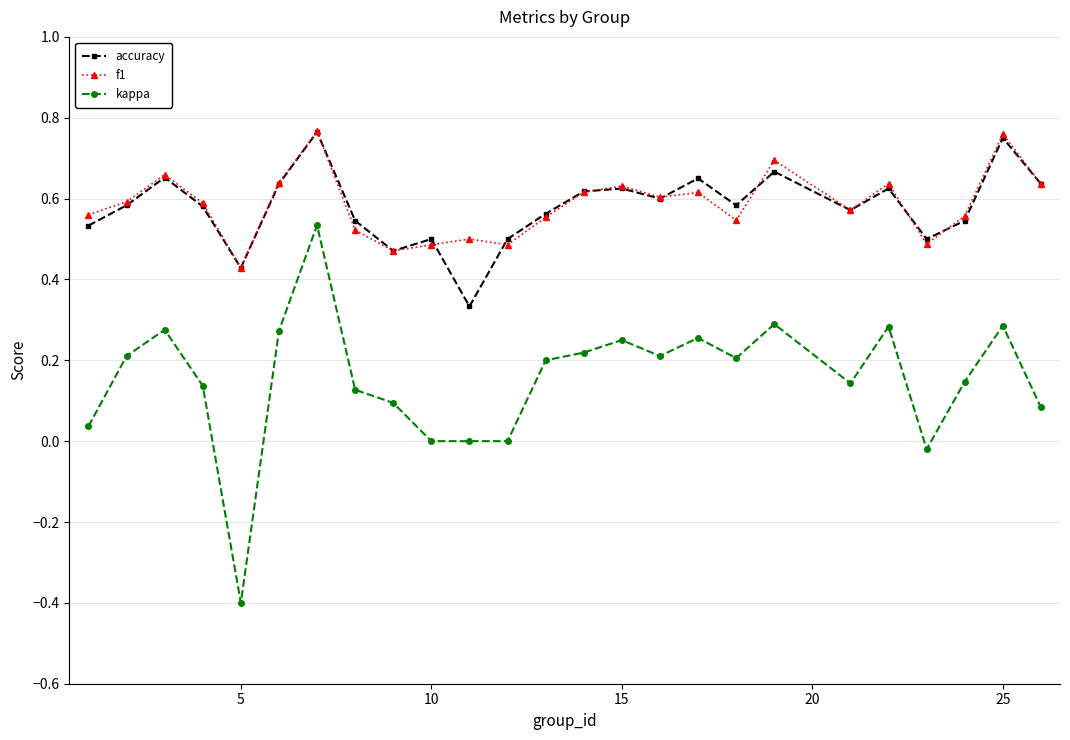

True or false: f1 and kappa cross at least once.

False